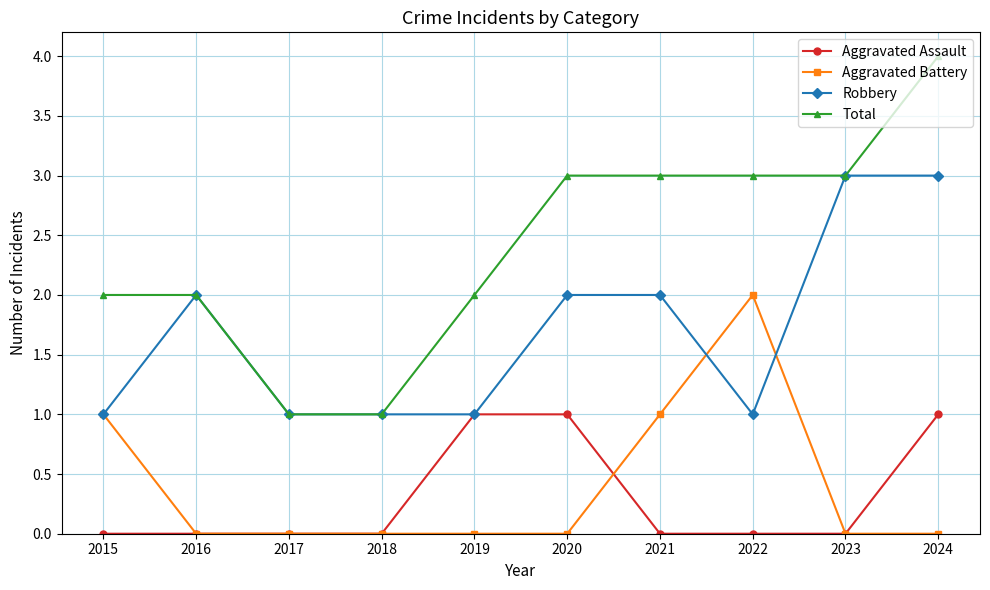

At which category does the chart reach its peak across all series?

2024